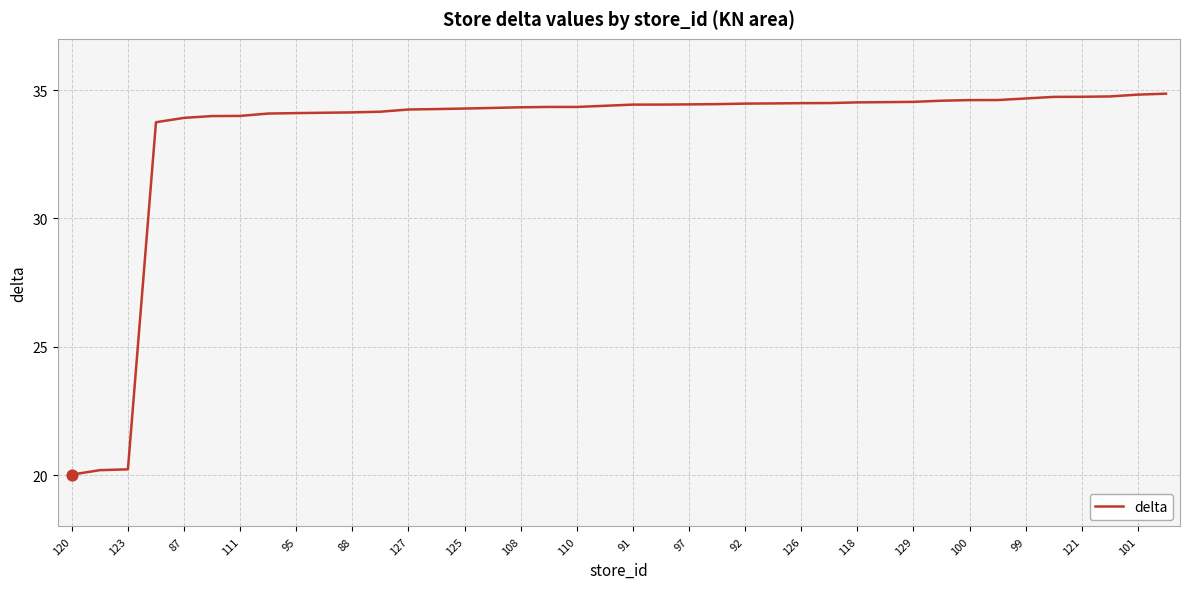

What is the greatest value displayed?

34.9